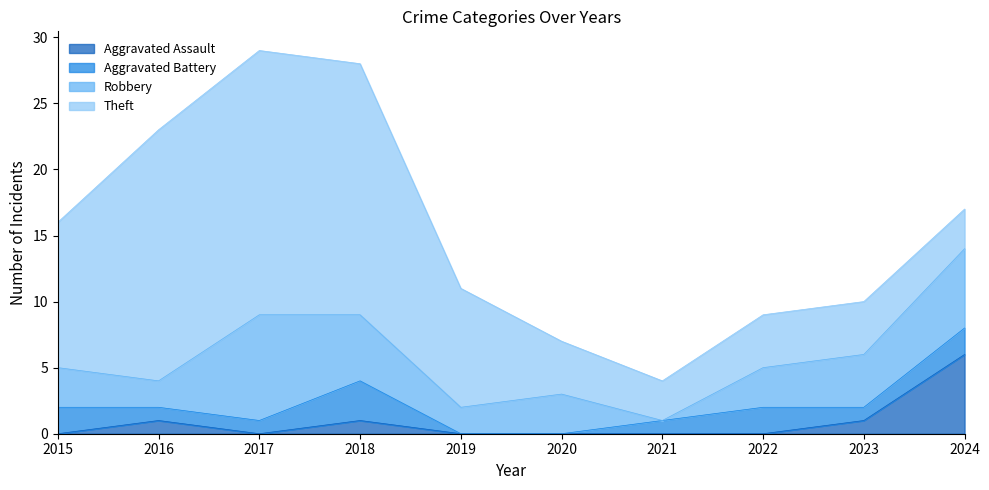

At which category is the sum across all series the highest?

2017